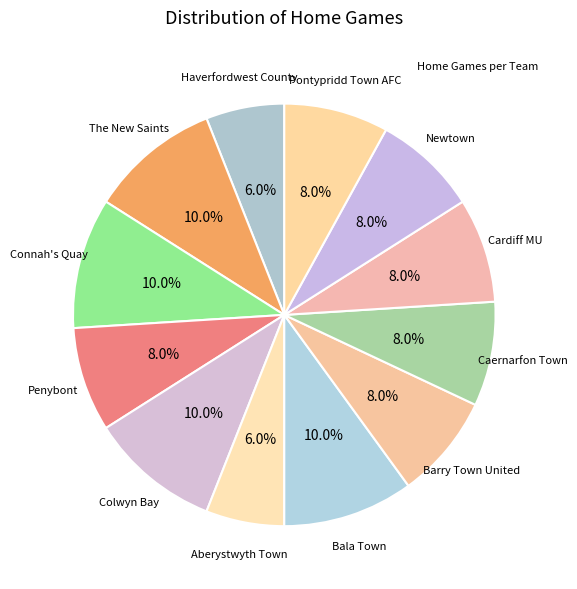

Is there any slice that represents more than half of the pie?

No